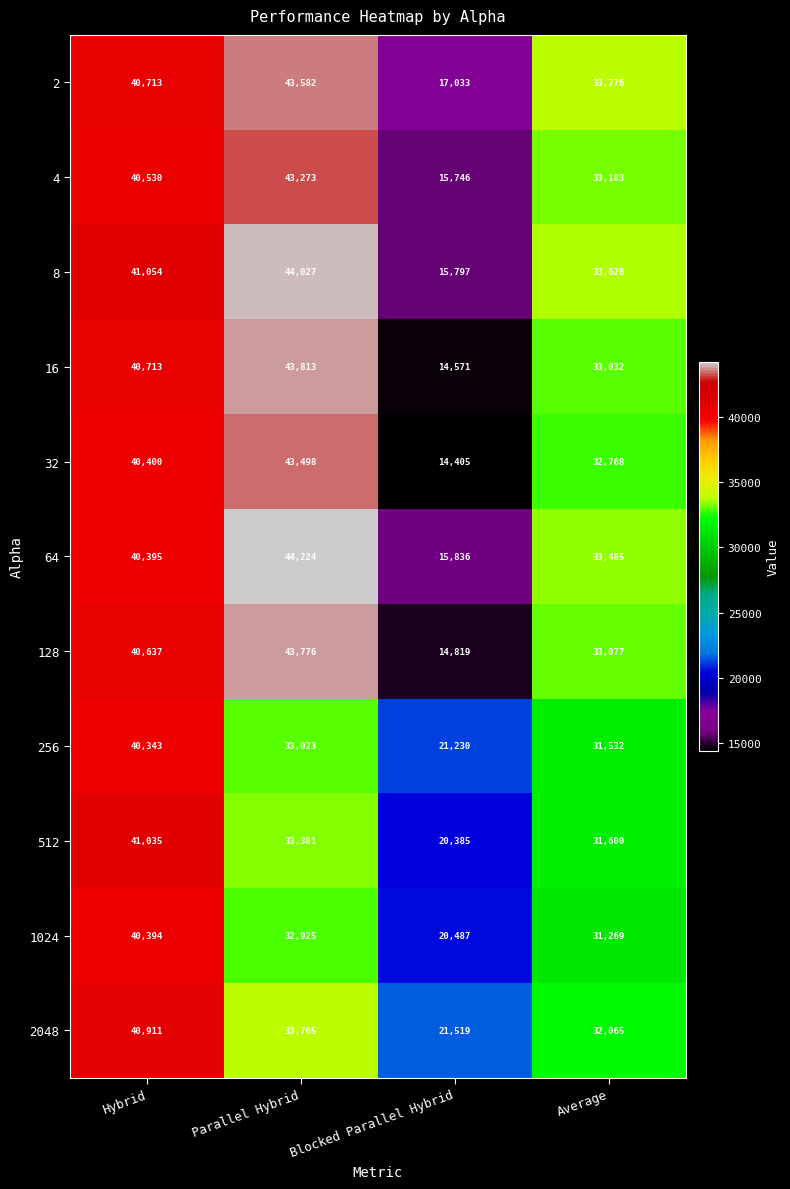

At which category is the sum across all series the highest?

Hybrid